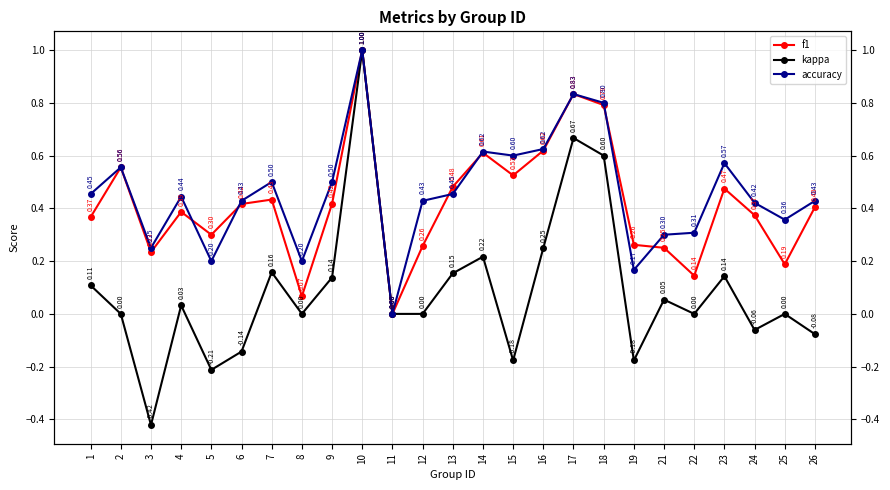

What is the total value across all series at 21?

0.6